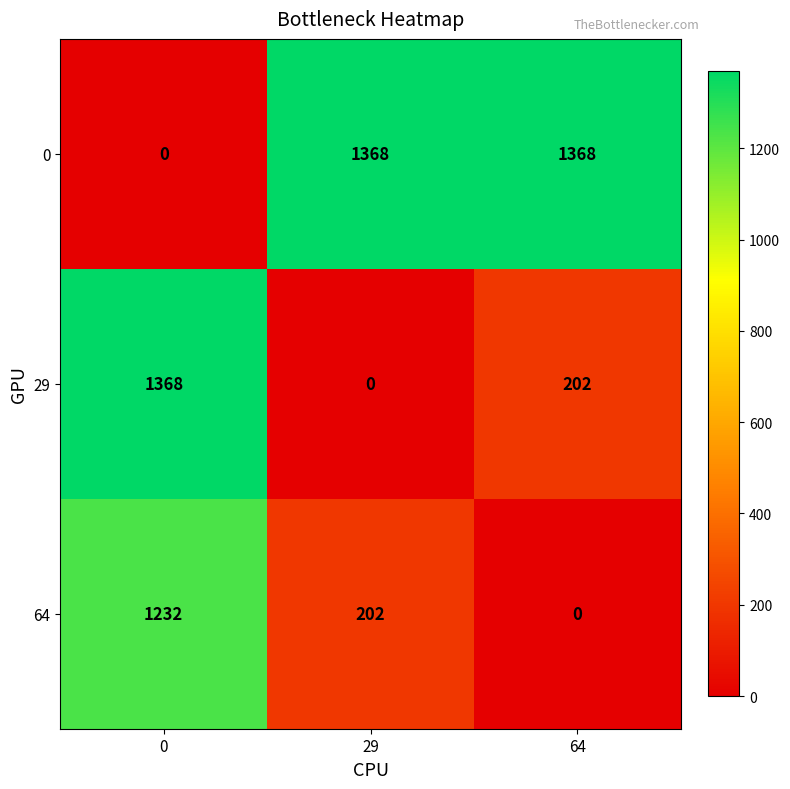

Reading left to right, what are all the values shown in this chart?

0: 0	1368	1368
29: 1368	0	202
64: 1232	202	0